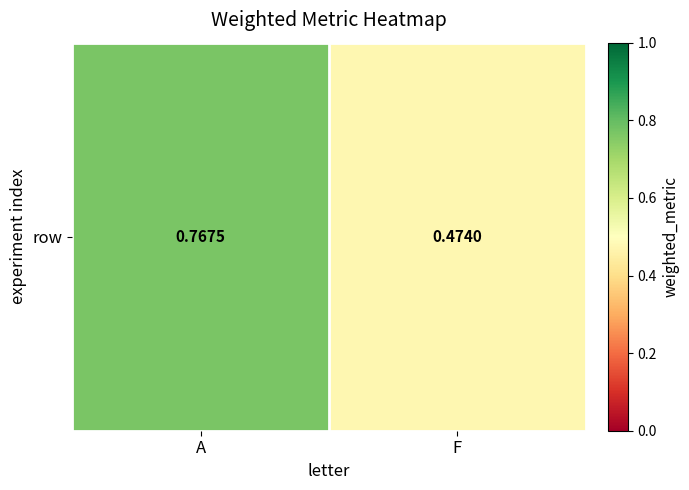

Reading left to right, list all the values displayed in this chart.

A=0.8	F=0.5